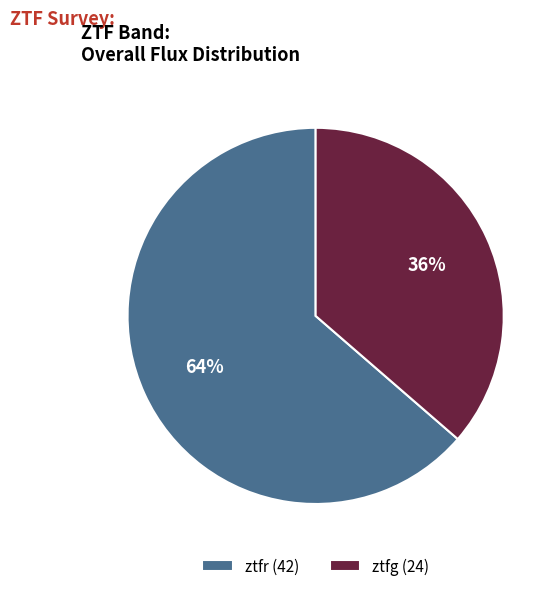

Which has a higher value, ztfr or ztfg?

ztfr